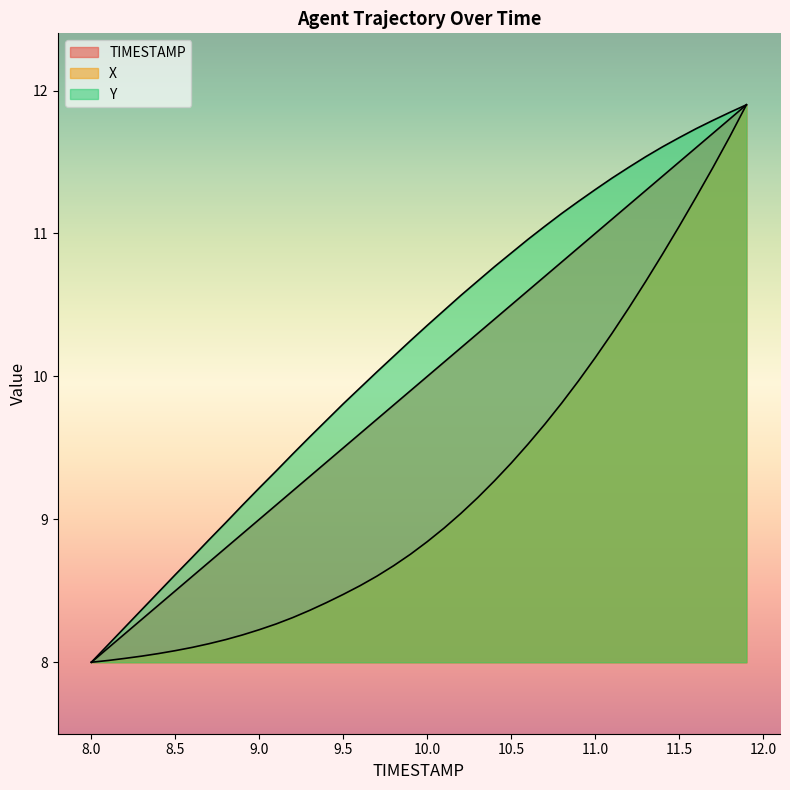

How many series are shown in this chart?

3